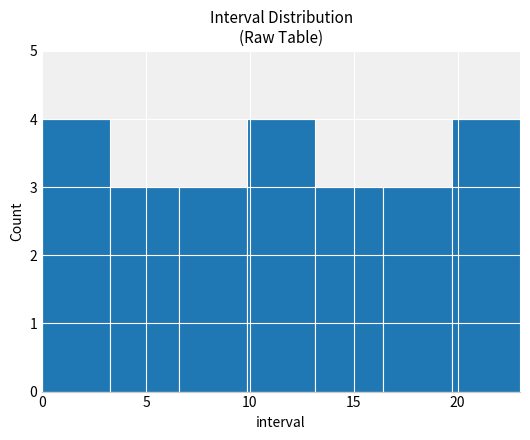

How tall is the bar that spans 13.0 to 16.5 on the x-axis? Neither the bar edges nor the heights are printed on the chart, so give them approximately, as read against the axes.

3